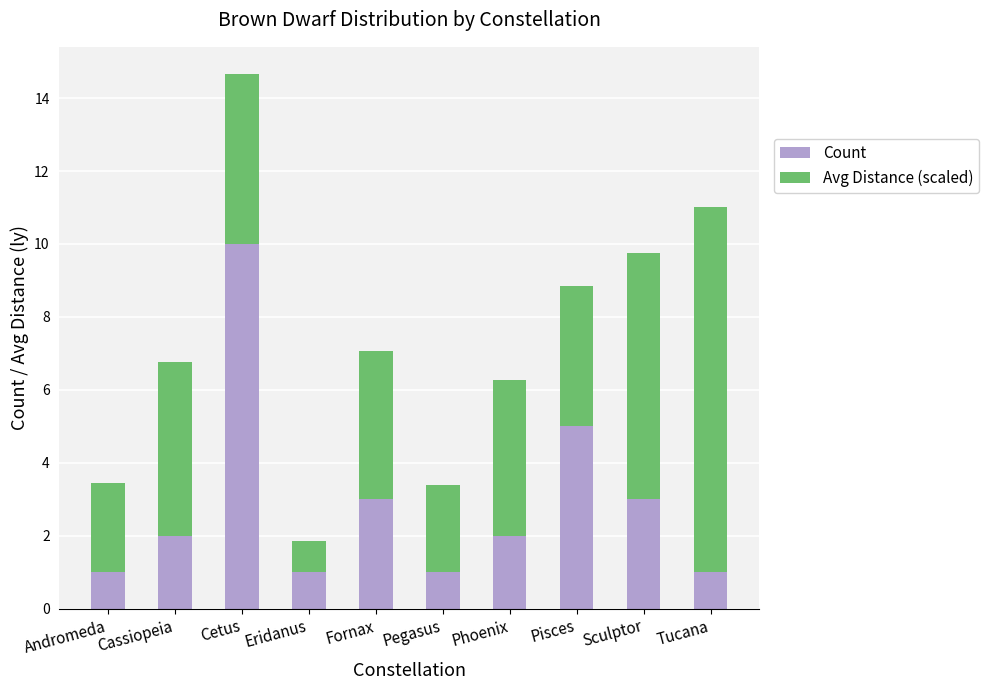

What is the difference between the maximum and minimum values in the Count series?

9.0